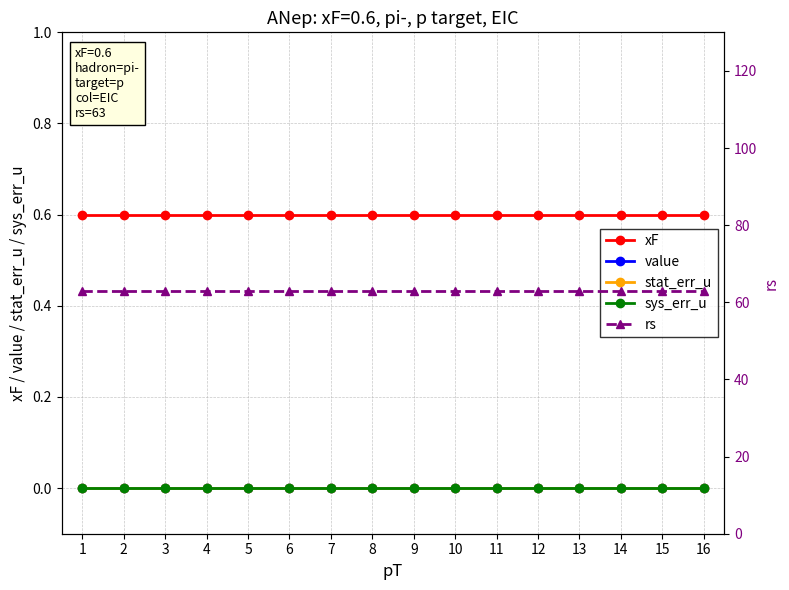

At which category is the sum across all series the highest?

1